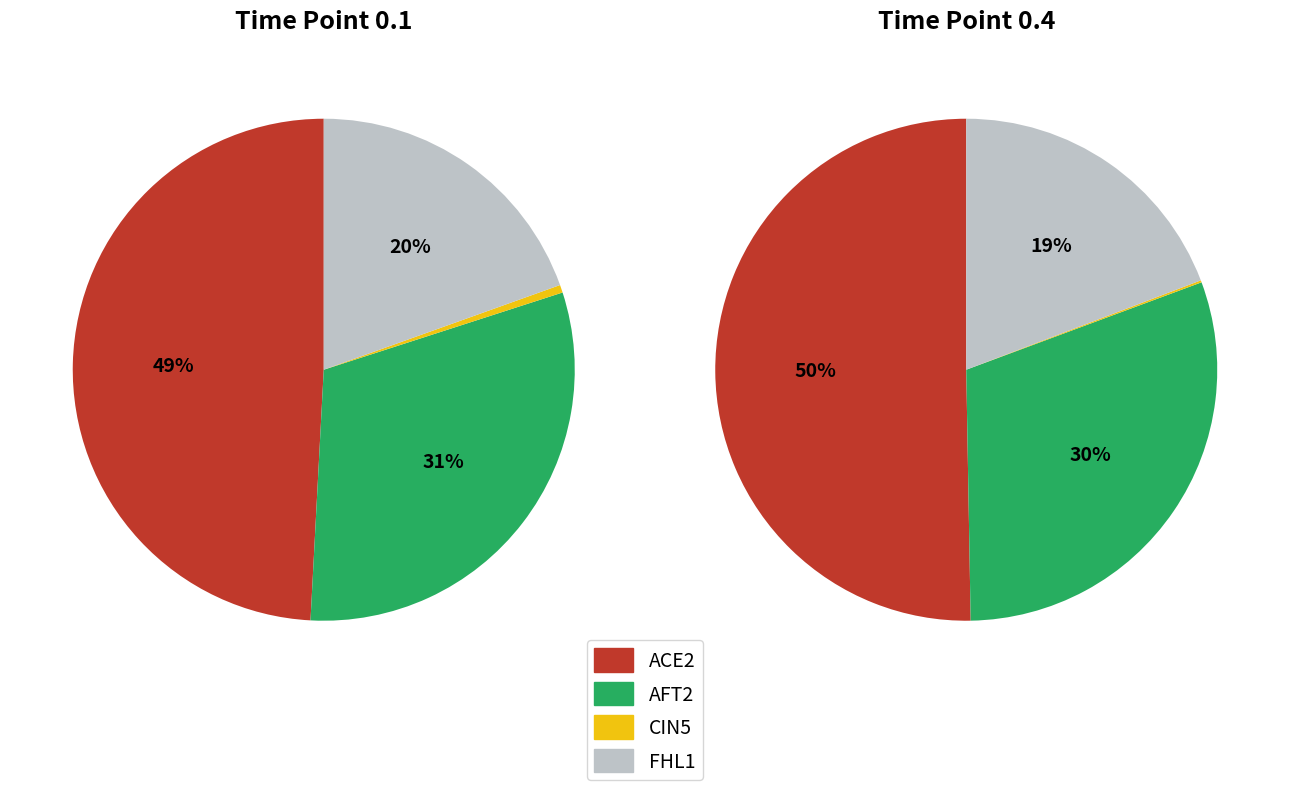

How many slices are in this pie chart?

4